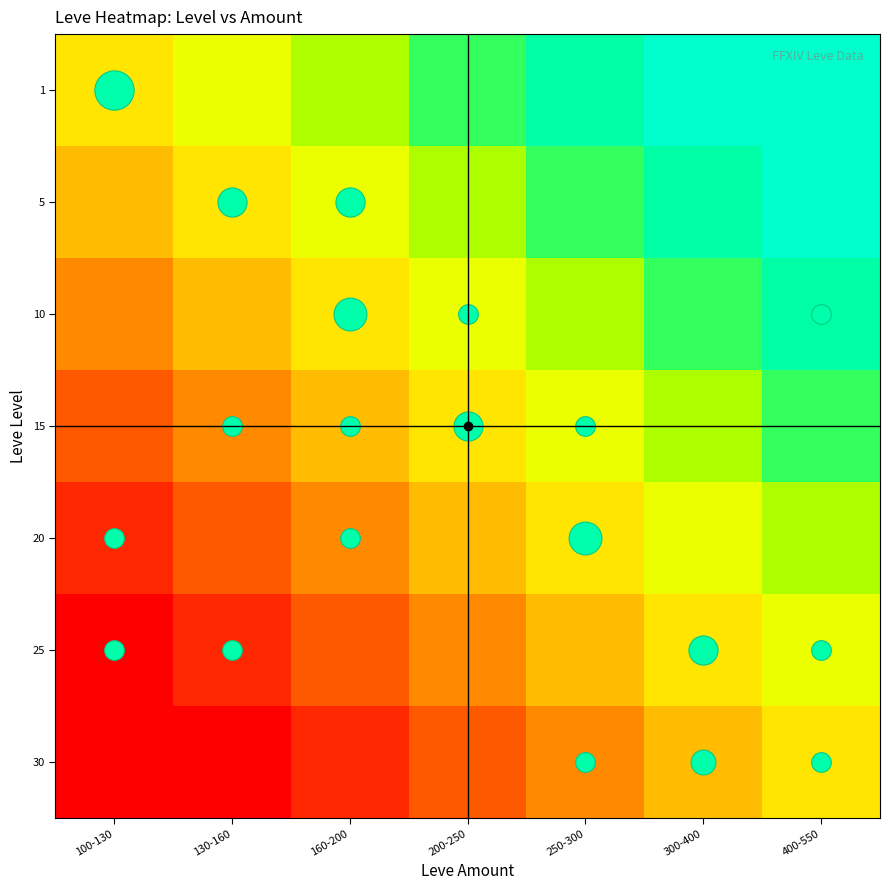

Reading left to right, transcribe all the data shown in this chart.

1: 100-130=0.0	130-160=0.2	160-200=0.3	200-250=0.5	250-300=0.7	300-400=0.8	400-550=1.0
5: 100-130=-0.2	130-160=0.0	160-200=0.2	200-250=0.3	250-300=0.5	300-400=0.7	400-550=0.8
10: 100-130=-0.3	130-160=-0.2	160-200=0.0	200-250=0.2	250-300=0.3	300-400=0.5	400-550=0.7
15: 100-130=-0.5	130-160=-0.3	160-200=-0.2	200-250=0.0	250-300=0.2	300-400=0.3	400-550=0.5
20: 100-130=-0.7	130-160=-0.5	160-200=-0.3	200-250=-0.2	250-300=0.0	300-400=0.2	400-550=0.3
25: 100-130=-0.8	130-160=-0.7	160-200=-0.5	200-250=-0.3	250-300=-0.2	300-400=0.0	400-550=0.2
30: 100-130=-1.0	130-160=-0.8	160-200=-0.7	200-250=-0.5	250-300=-0.3	300-400=-0.2	400-550=0.0